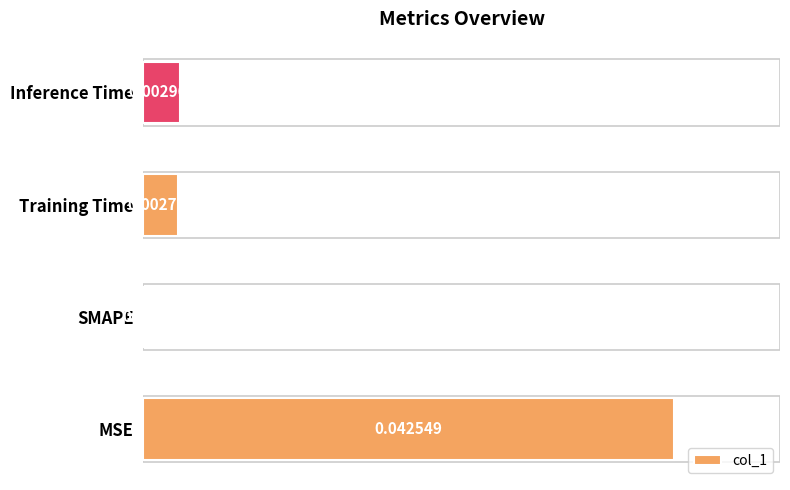

Between MSE and Inference Time, which is larger?

MSE